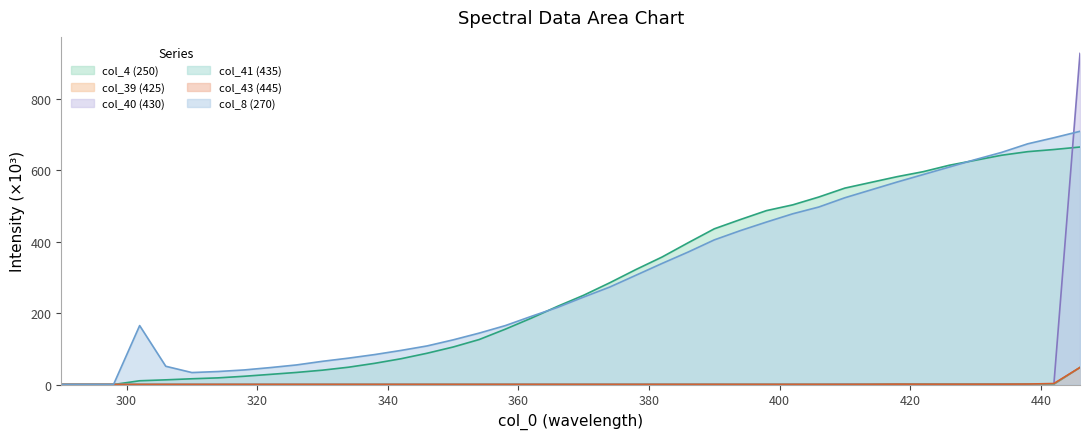

Is the value of col_4 (250) at 306 greater than the value of col_8 (270) at 418?

No